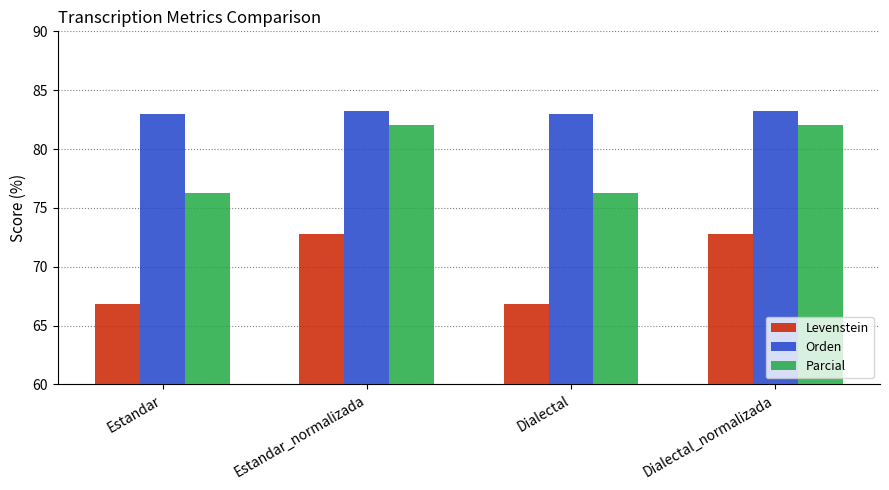

True or false: Parcial has a value of 82.1 at Dialectal_normalizada.

True